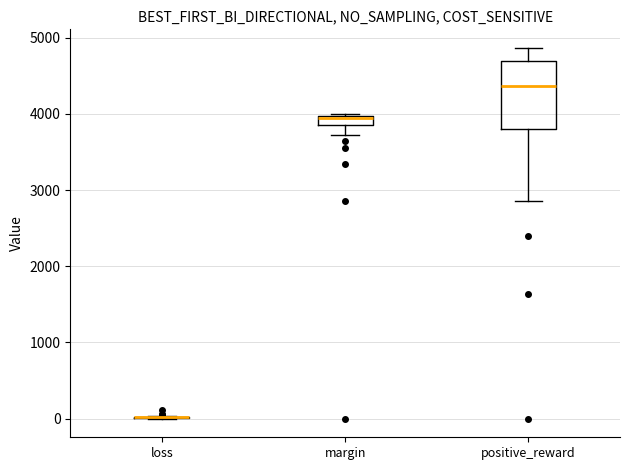

Comparing the boxes themselves (not the whiskers), which one is the tallest?

positive_reward